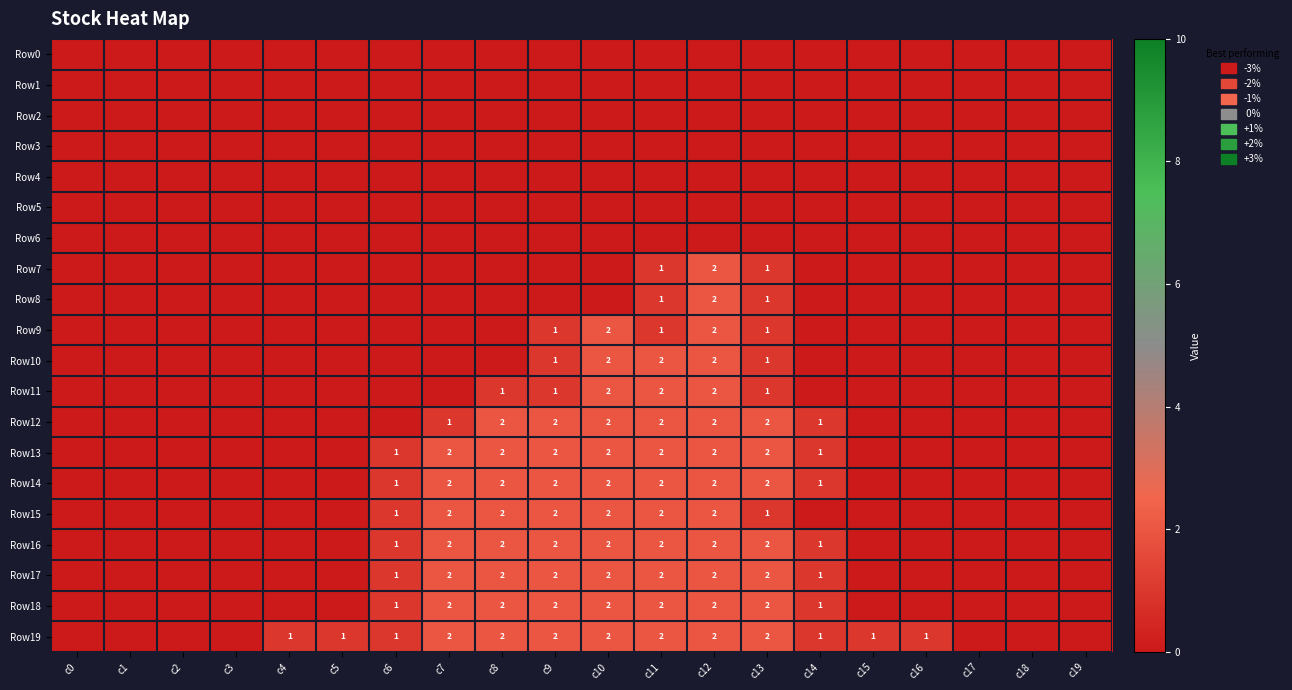

At which category is the sum across all series the highest?

c12